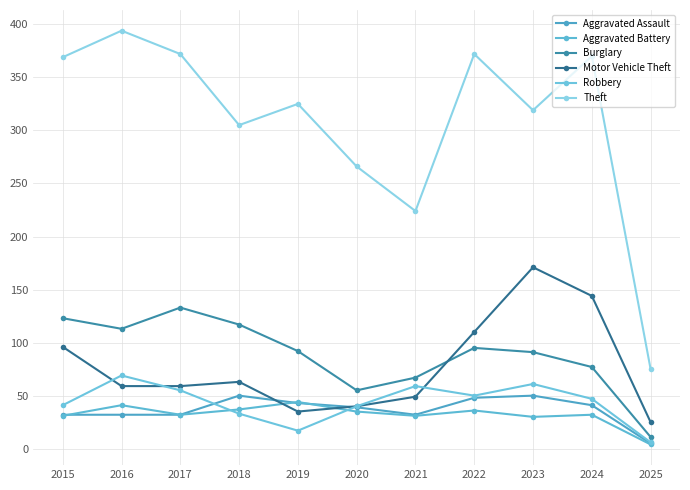

True or false: Robbery has a value of 12 at 2024.

False